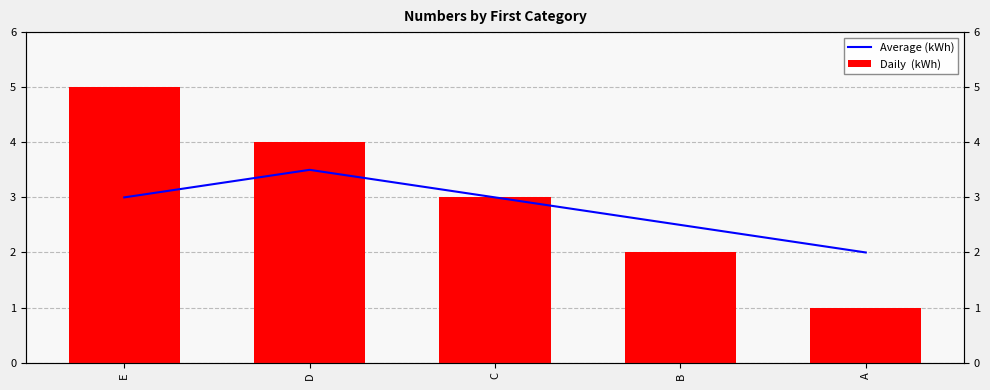

Reading left to right, list all the values displayed in this chart.

Average (kWh): E=3.0	D=3.5	C=3.0	B=2.5	A=2.0
Daily  (kWh): E=5.0	D=4.0	C=3.0	B=2.0	A=1.0